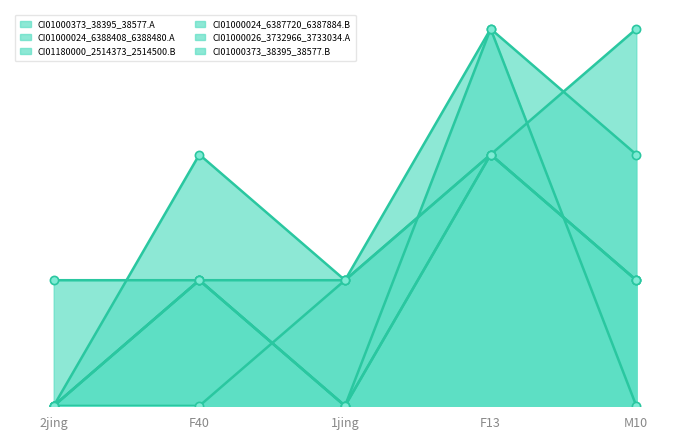

Which series has the widest spread of Y values?

CI01000373_38395_38577.A